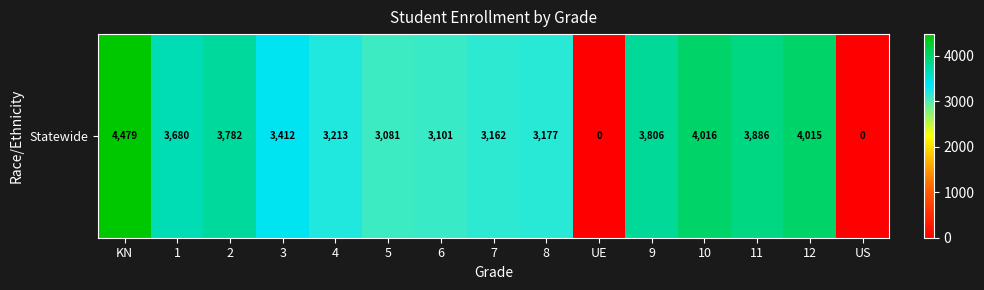

Which has a higher value, KN or UE?

KN